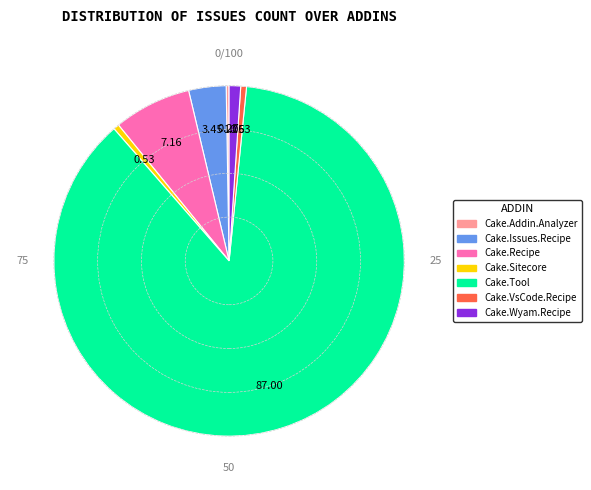

Is there any slice that represents more than half of the pie?

Yes